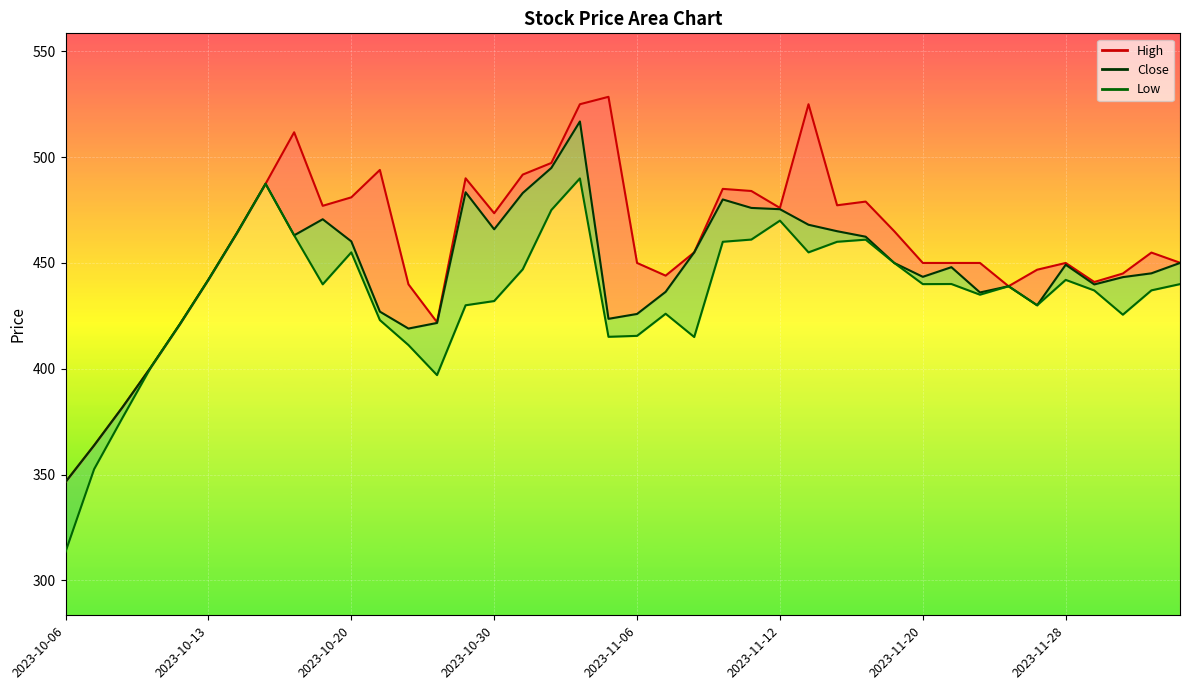

Which series has the largest total across all categories?

High_line